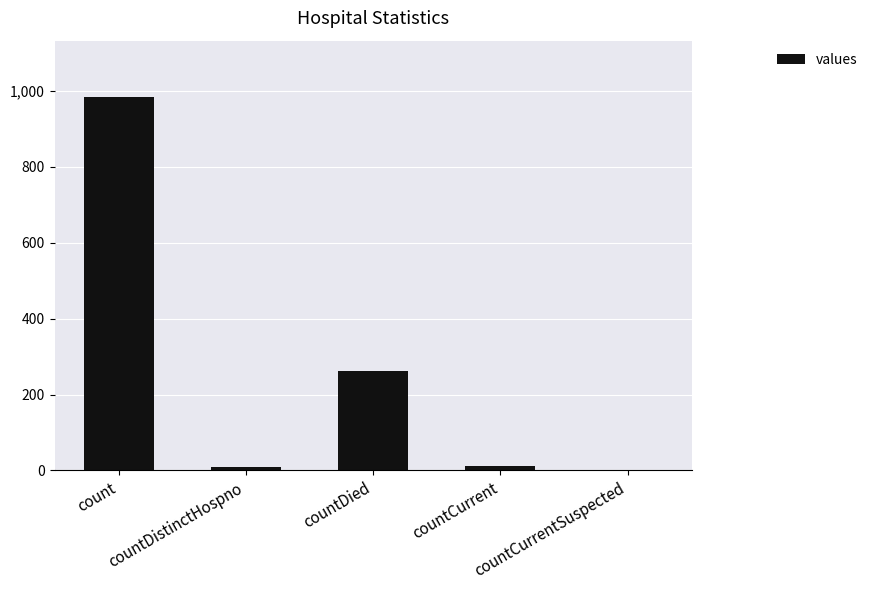

How many series are shown in this chart?

1